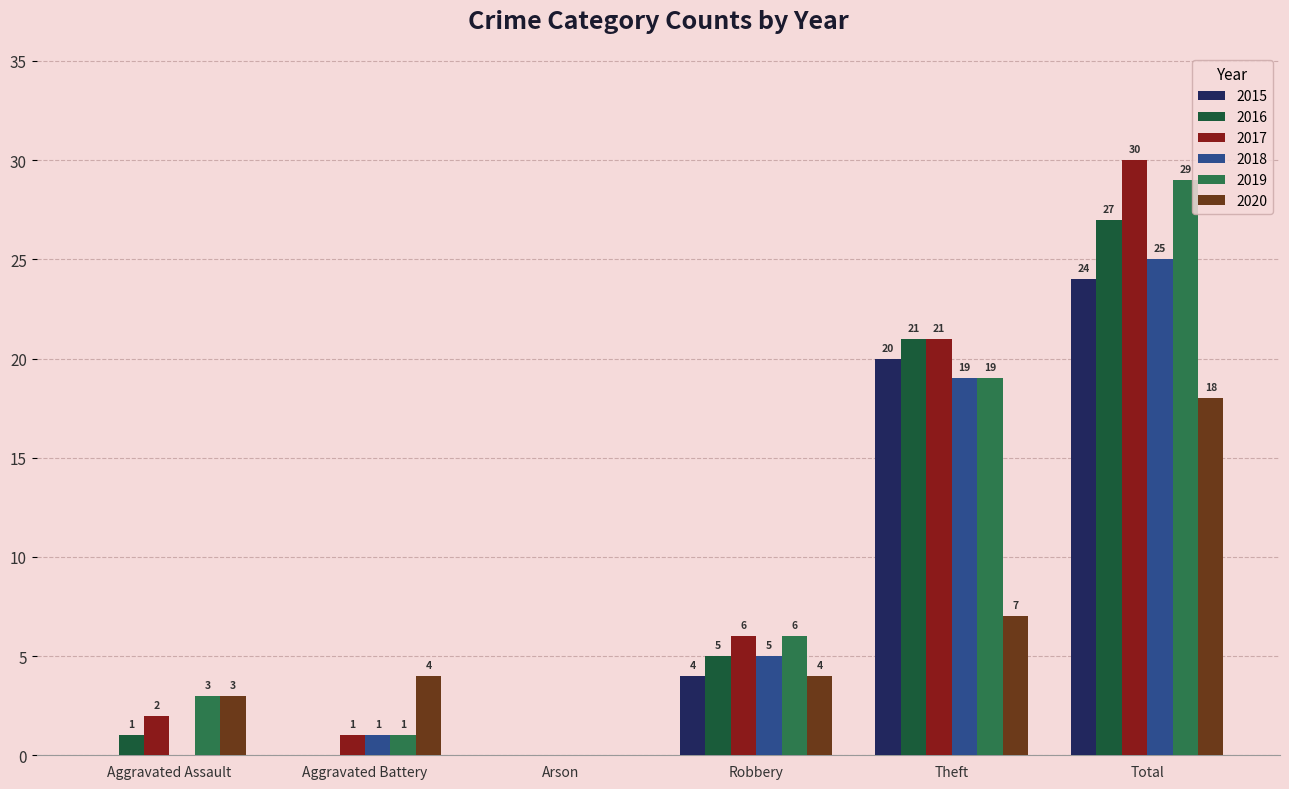

The value of 2019 at Arson is -15. True or false?

False